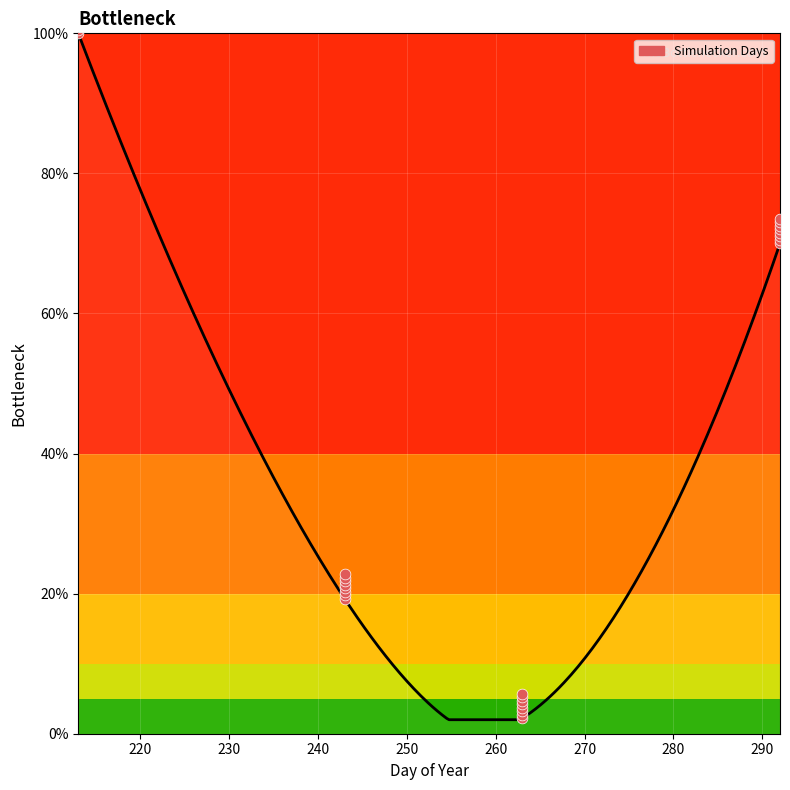

Which has a higher value, 4 or 18?

18